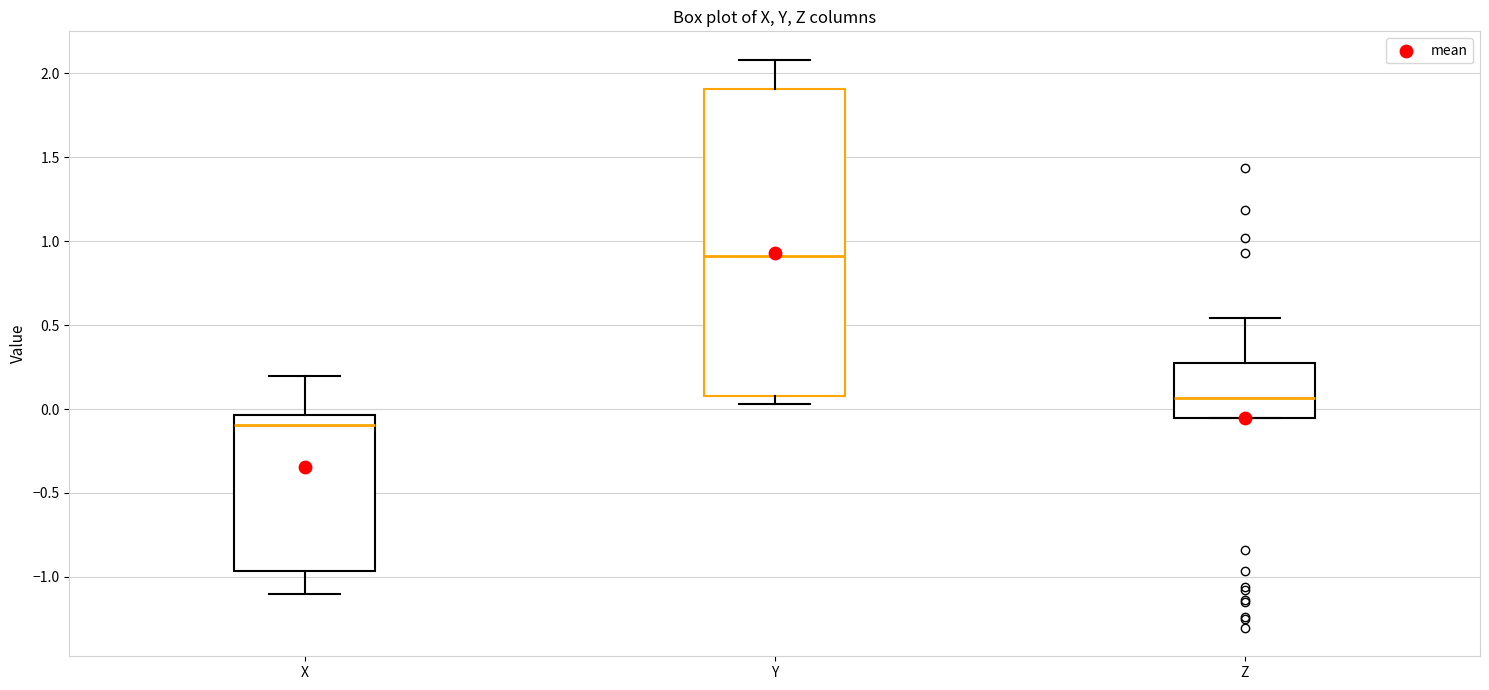

Which box has the lowest median line?

X